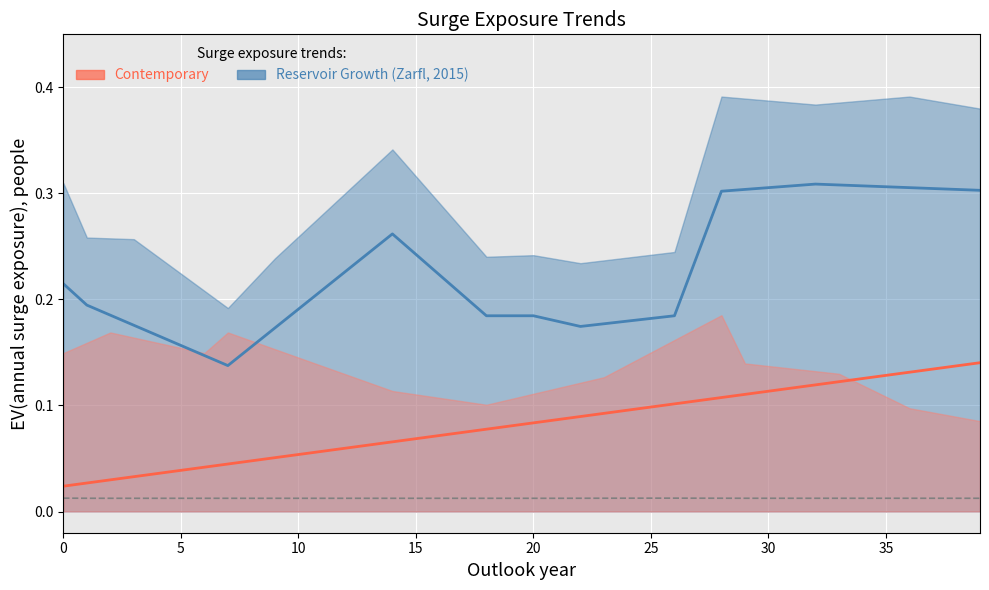

At which category does the chart reach its peak across all series?

32